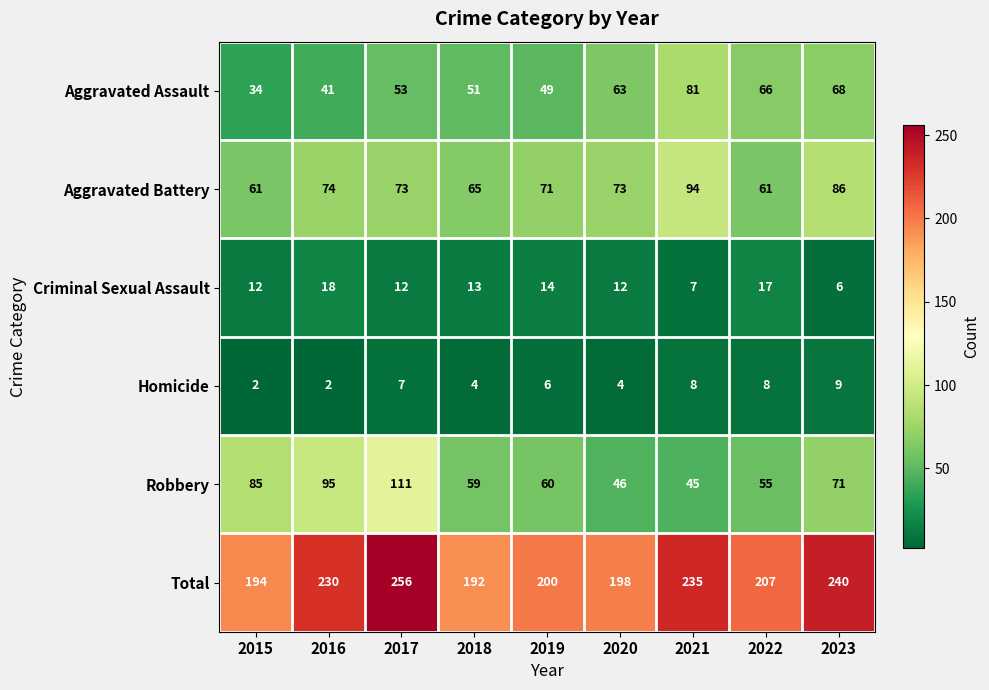

The Homicide series shows 3 at 2021. True or false?

False